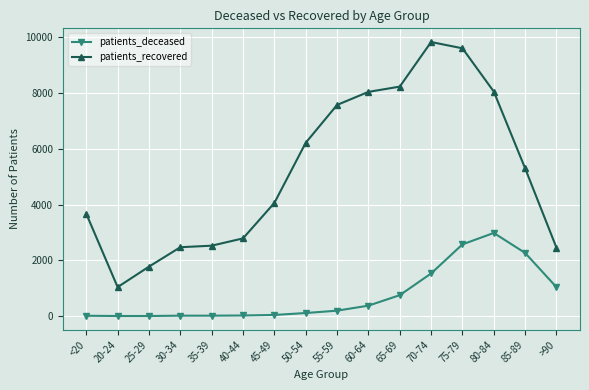

What is the label of the 12th point from the right?

35-39